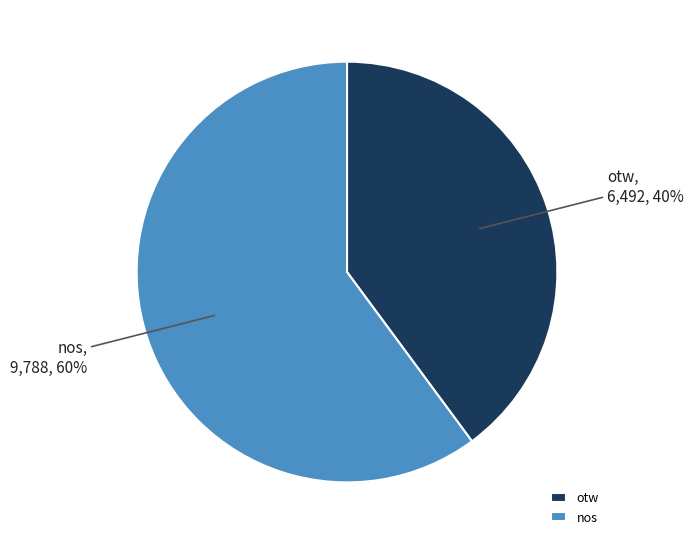

Does otw represent more than half of the total?

No